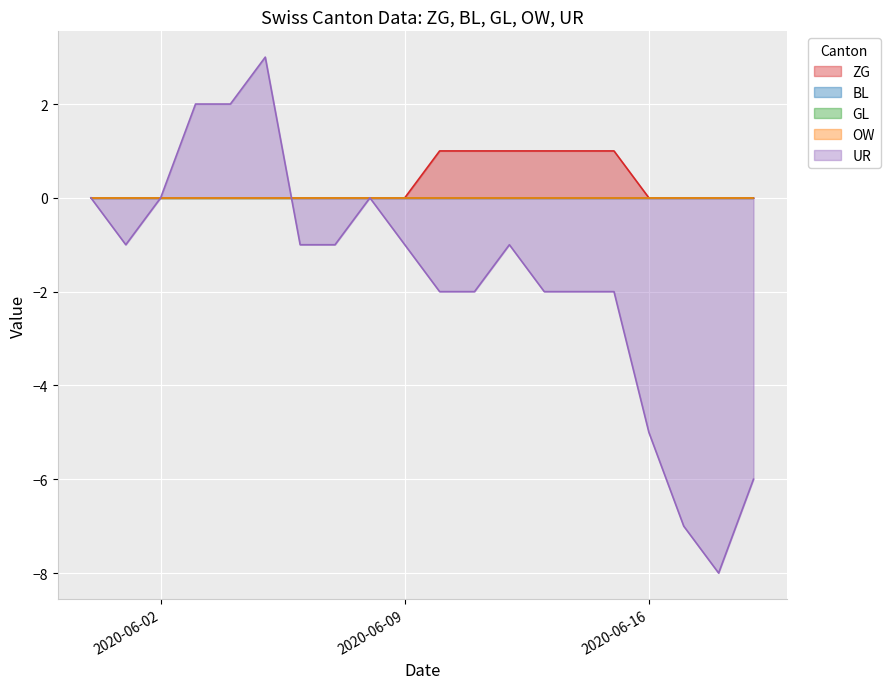

Reading left to right, extract all data points from this chart.

ZG: 0	0	0	0	0	0	0	0	0	0	1	1	1	1	1	1	0	0	0	0
BL: 0	0	0	0	0	0	0	0	0	0	0	0	0	0	0	0	0	0	0	0
GL: 0	0	0	0	0	0	0	0	0	0	0	0	0	0	0	0	0	0	0	0
OW: 0	0	0	0	0	0	0	0	0	0	0	0	0	0	0	0	0	0	0	0
UR: 0	-1	0	2	2	3	-1	-1	0	-1	-2	-2	-1	-2	-2	-2	-5	-7	-8	-6